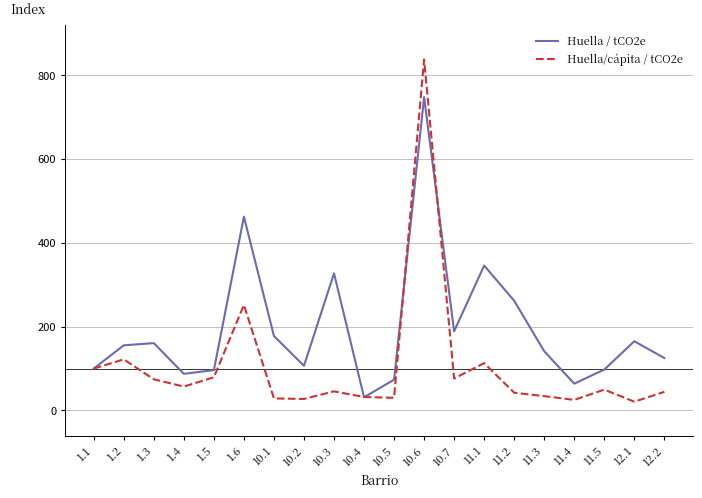

What is the highest value of the Huella / tCO2e series?

747.8